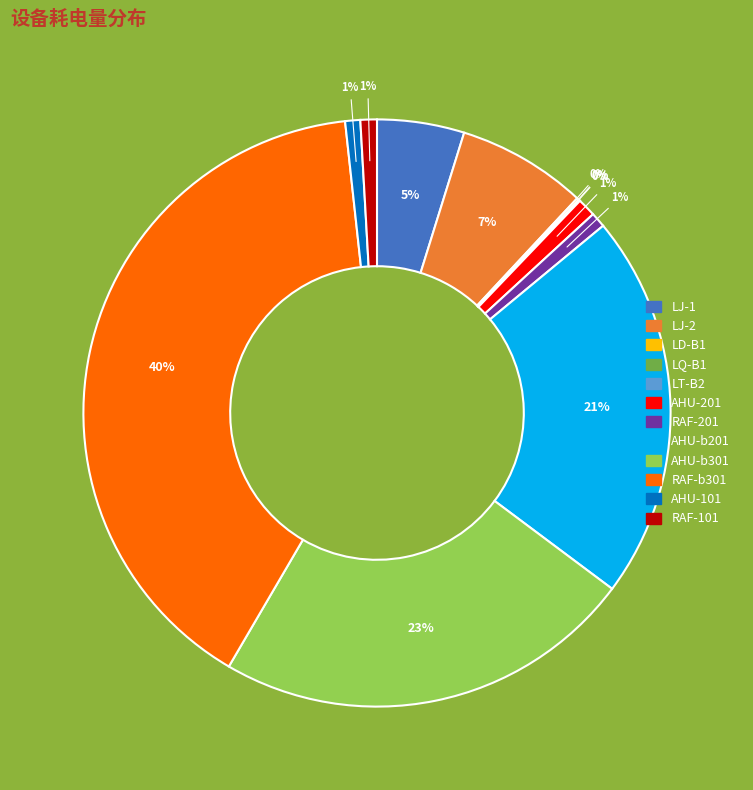

Does any single category account for the majority?

No